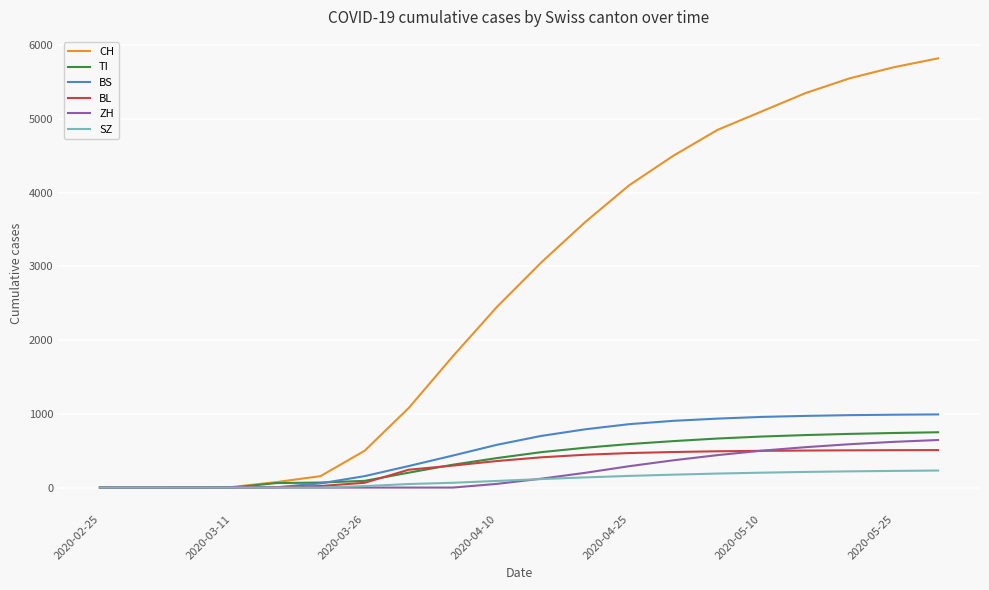

How many lines are shown in the chart?

6